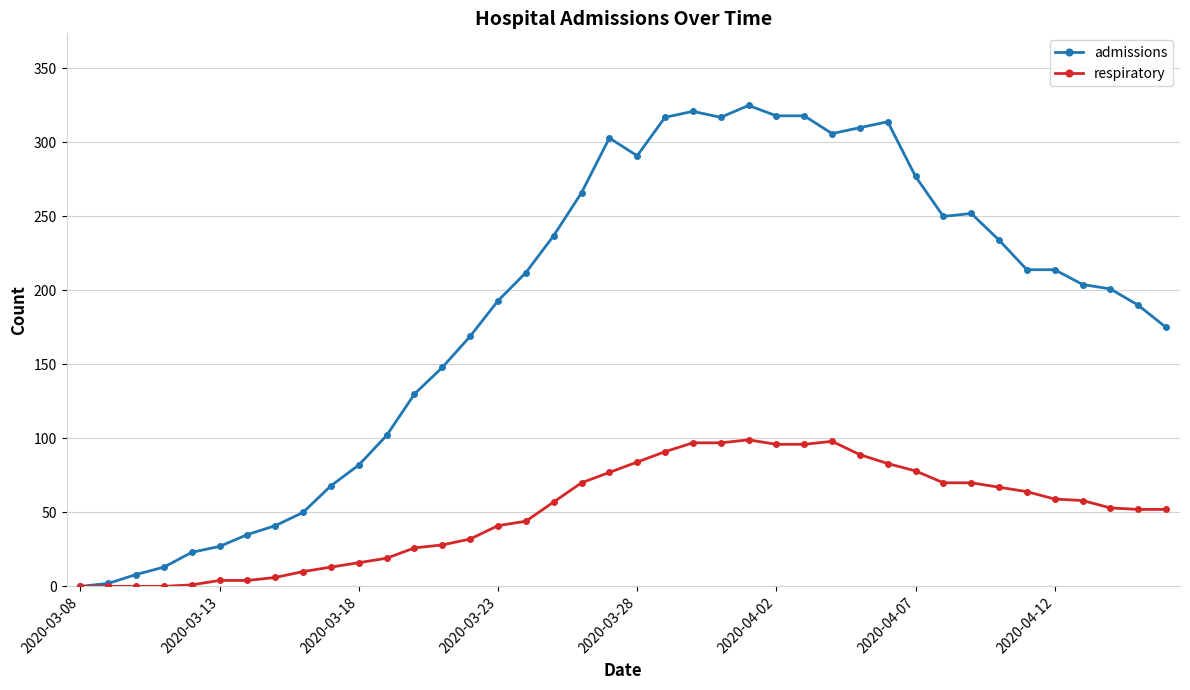

Count the number of categories in the chart.

40